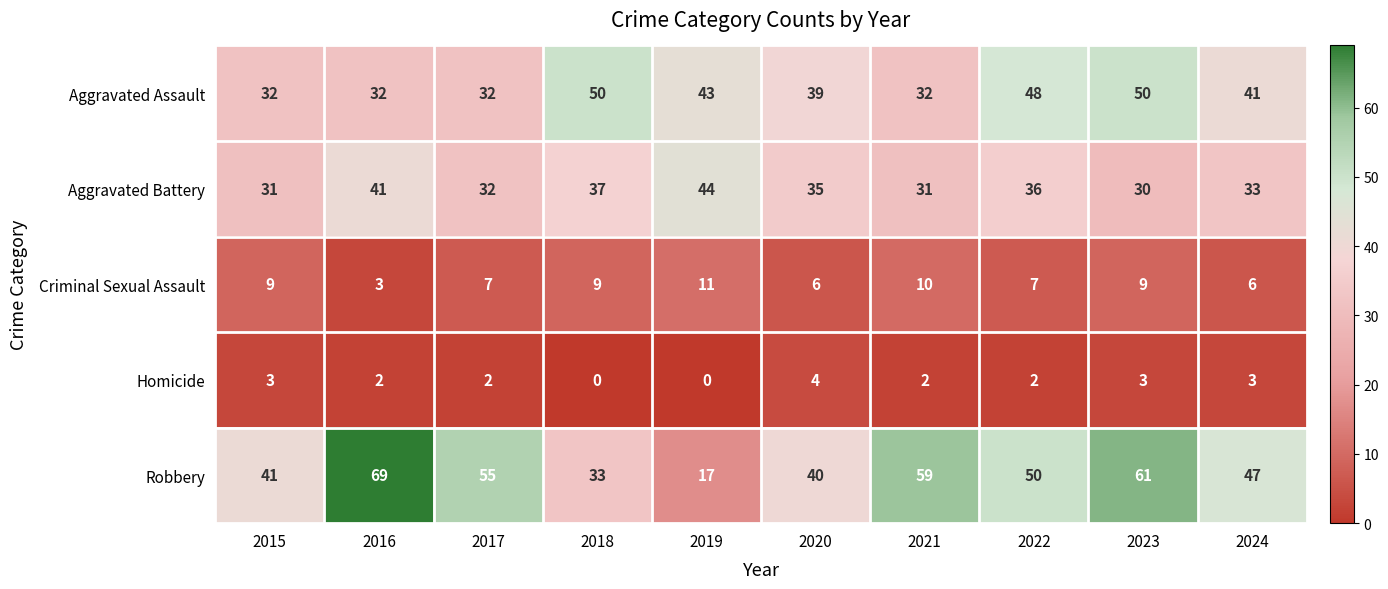

Rank the categories by Robbery value from lowest to highest.

2019, 2018, 2020, 2015, 2024, 2022, 2017, 2021, 2023, 2016